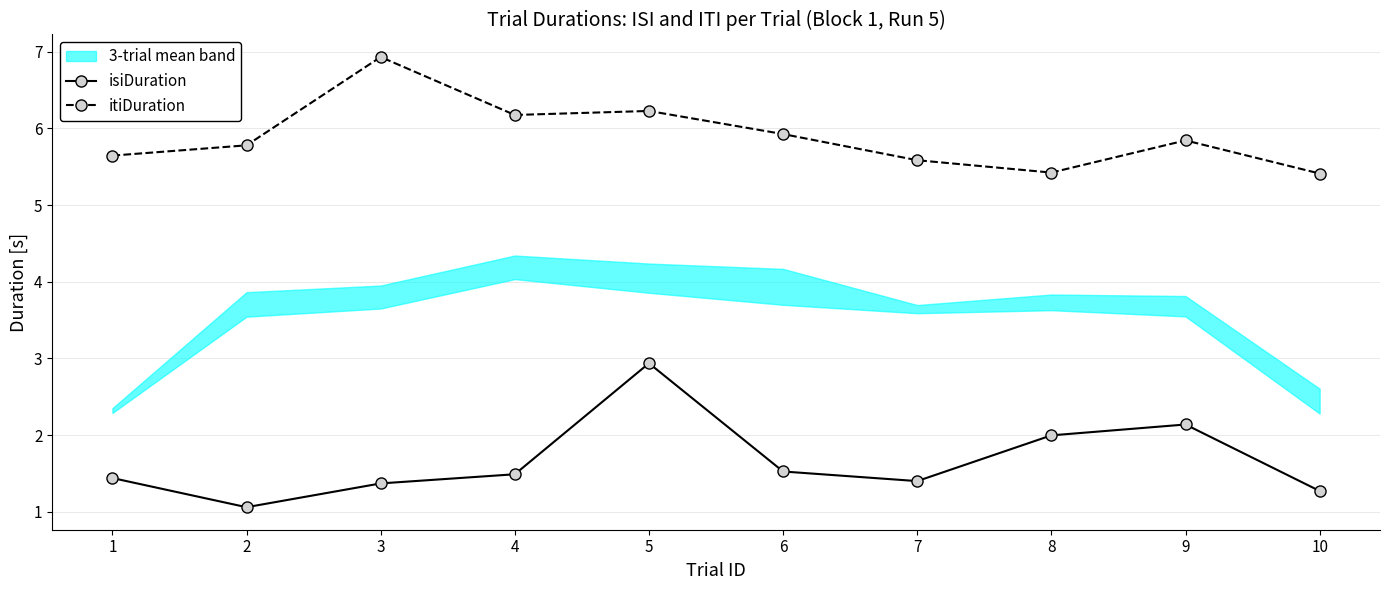

Which series has the largest total across all categories?

itiDuration